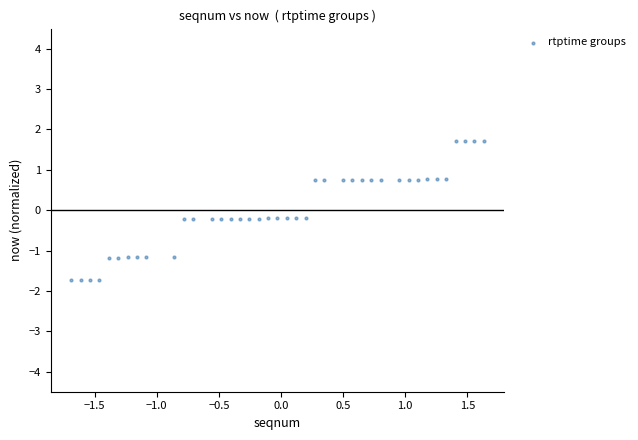

What is the range of X values (max minus min)?

3.3